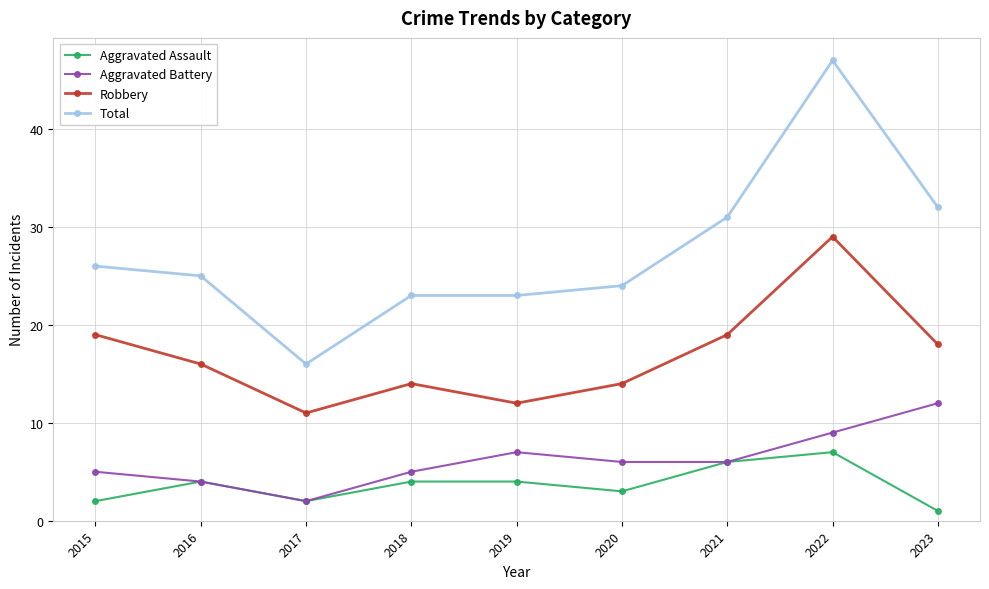

List the series in order of their peak value, highest first.

Total, Robbery, Aggravated Battery, Aggravated Assault